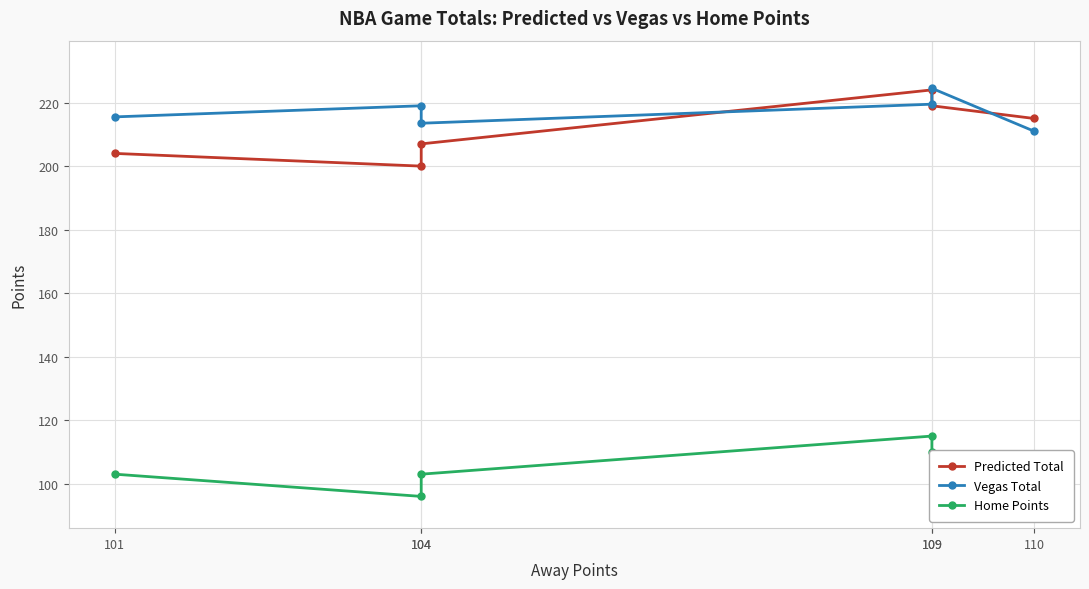

Which series ends up on top after the final intersection of Vegas Total and Predicted Total?

Predicted Total